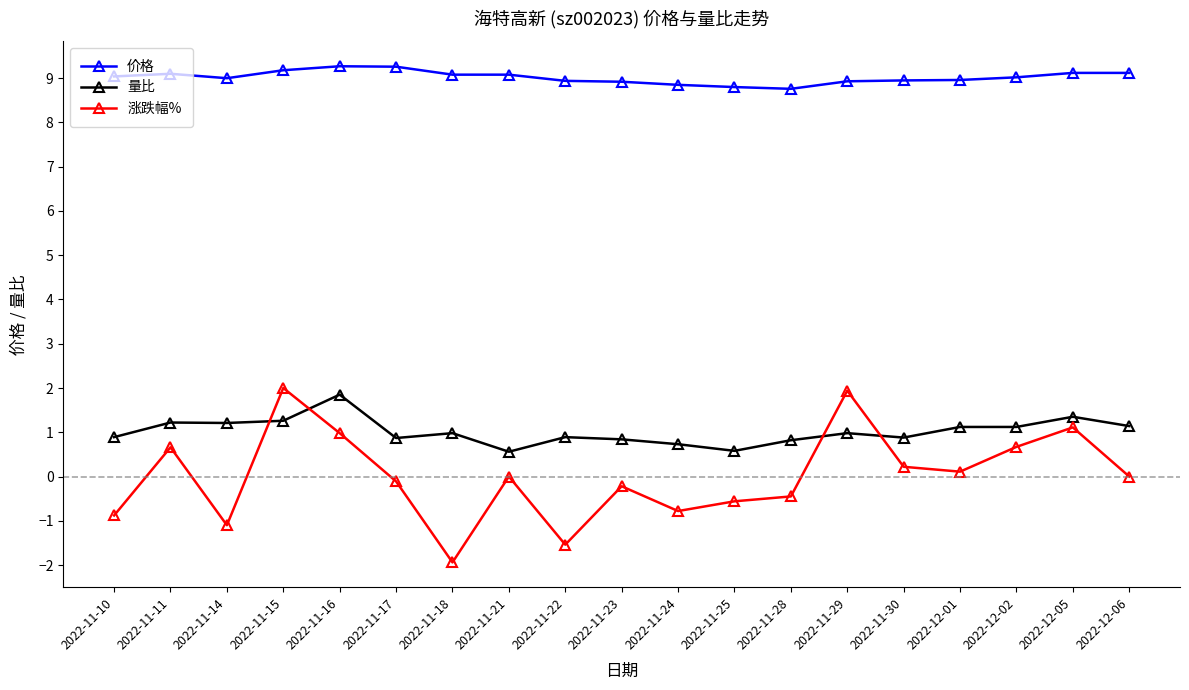

How many categories are shown in the chart?

19